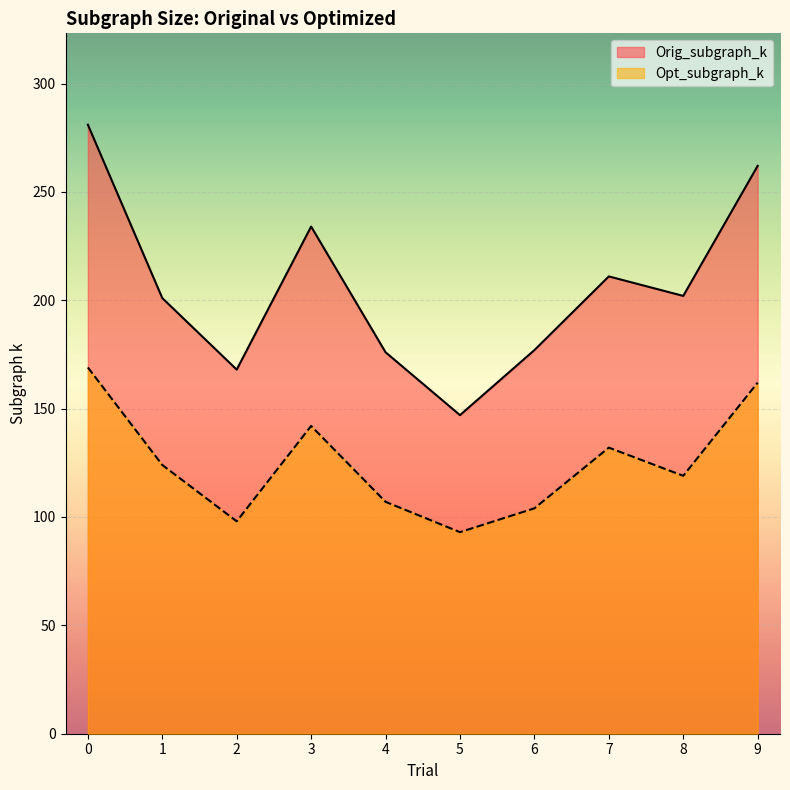

True or false: Orig_subgraph_k has more than 0 interior local peaks.

True